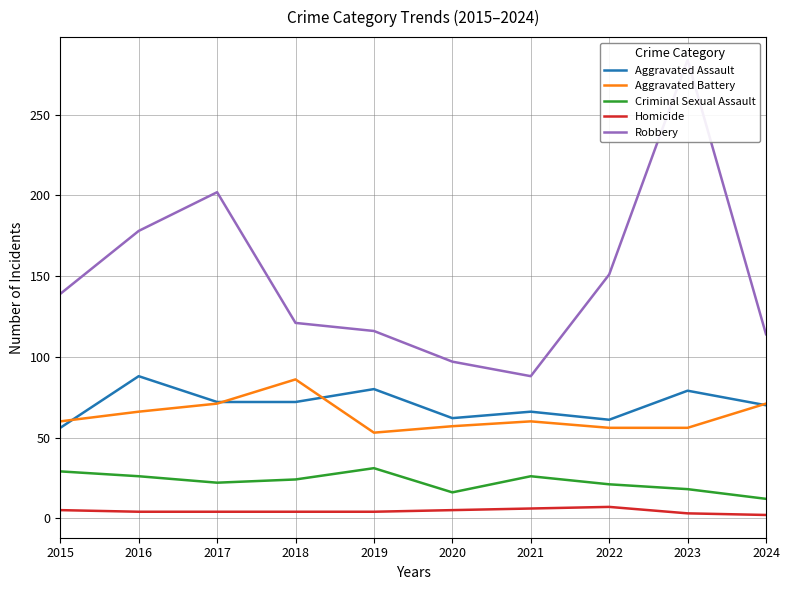

What is the difference between the highest and lowest values at 2017?

198